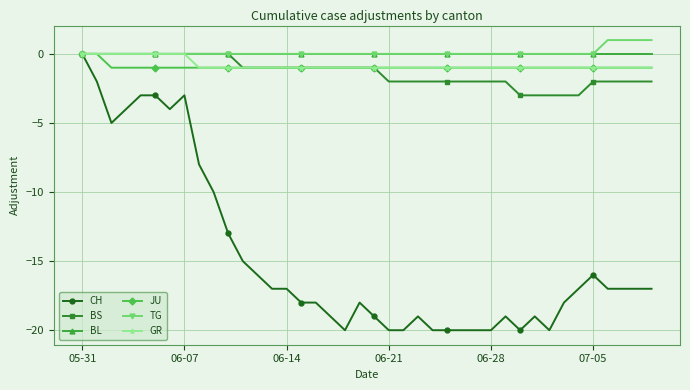

What is the sum of all CH values?

-588